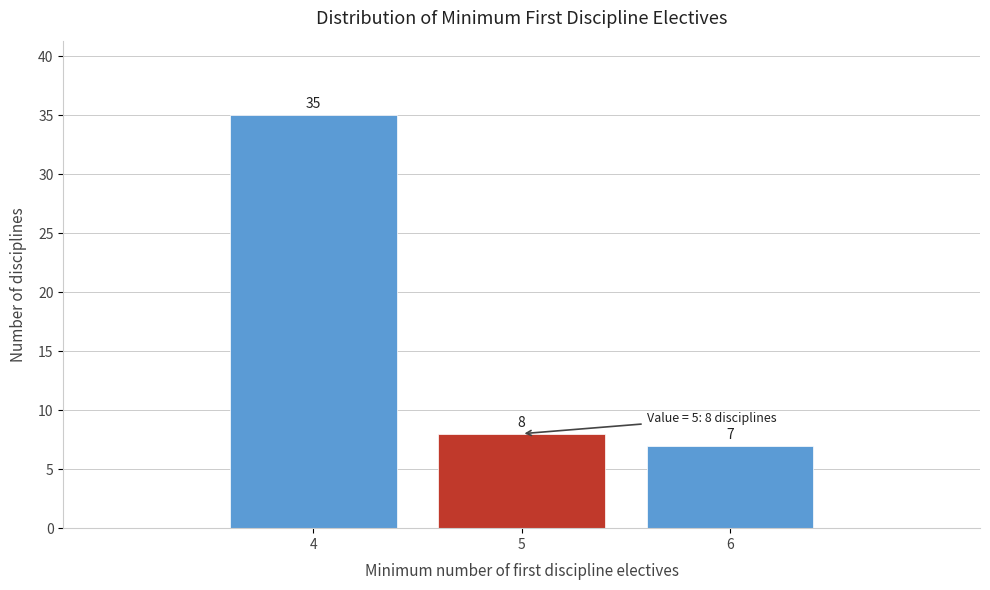

Reading left to right, extract all data points from this chart.

4=35	5=8	6=7